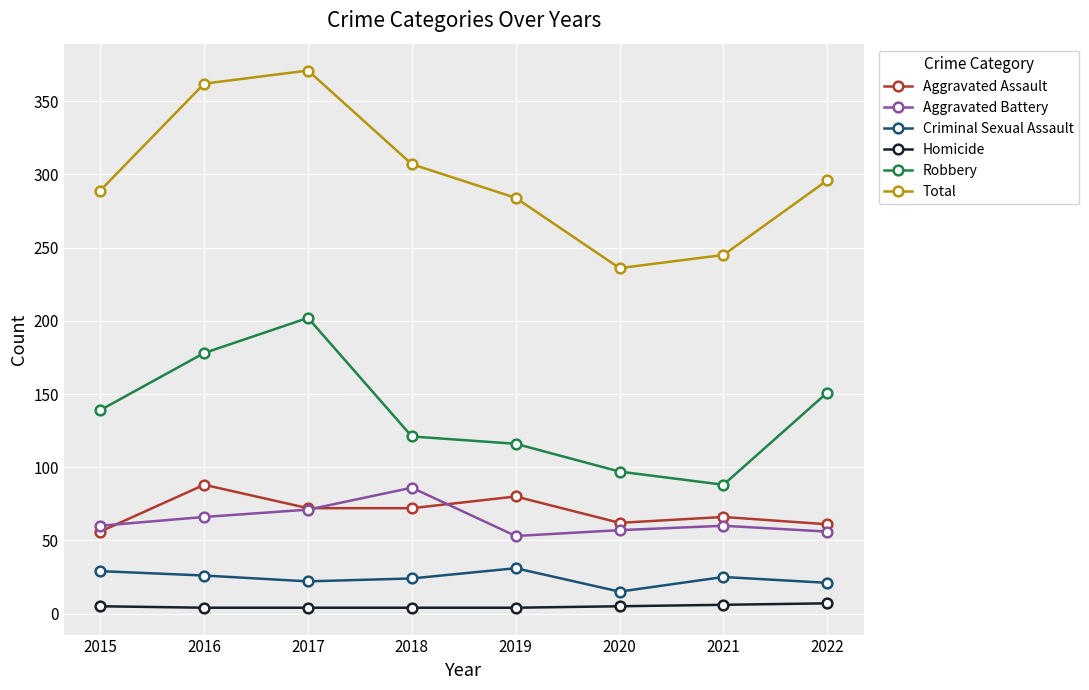

Does the chart display data point markers on the line(s)?

Yes